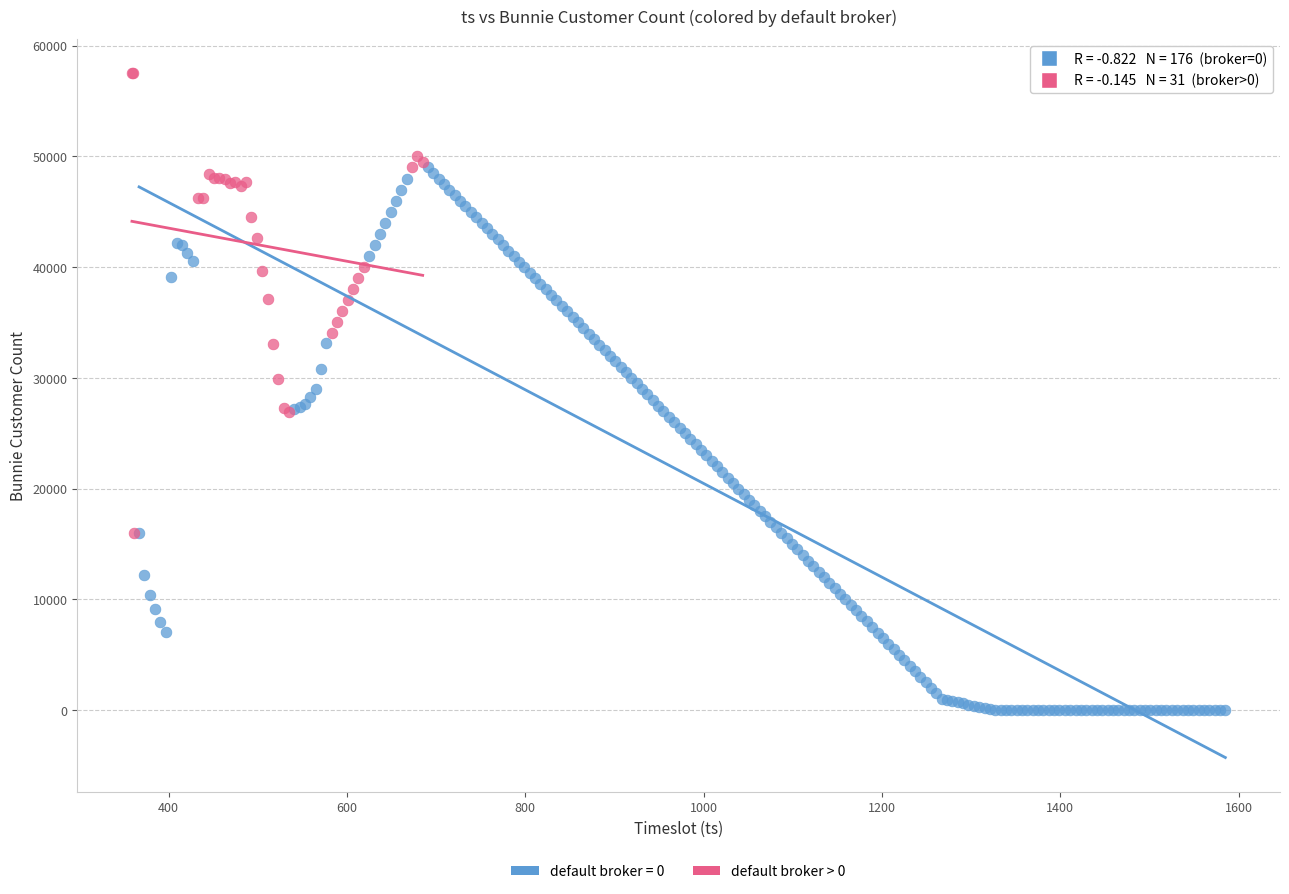

Which series reaches the minimum Y coordinate?

default broker = 0